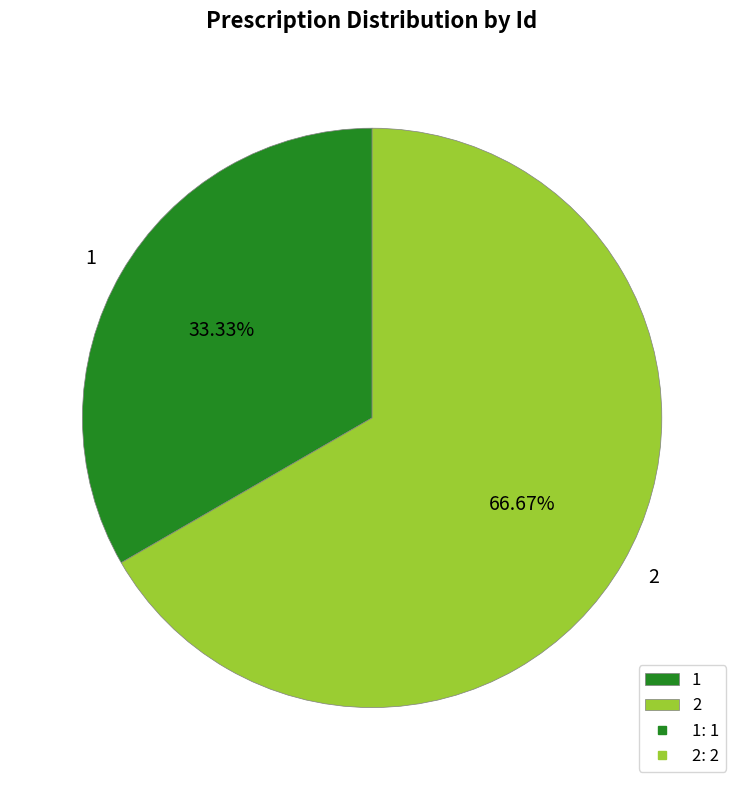

To the nearest percent, what is the combined percentage of 1 and 2?

100%